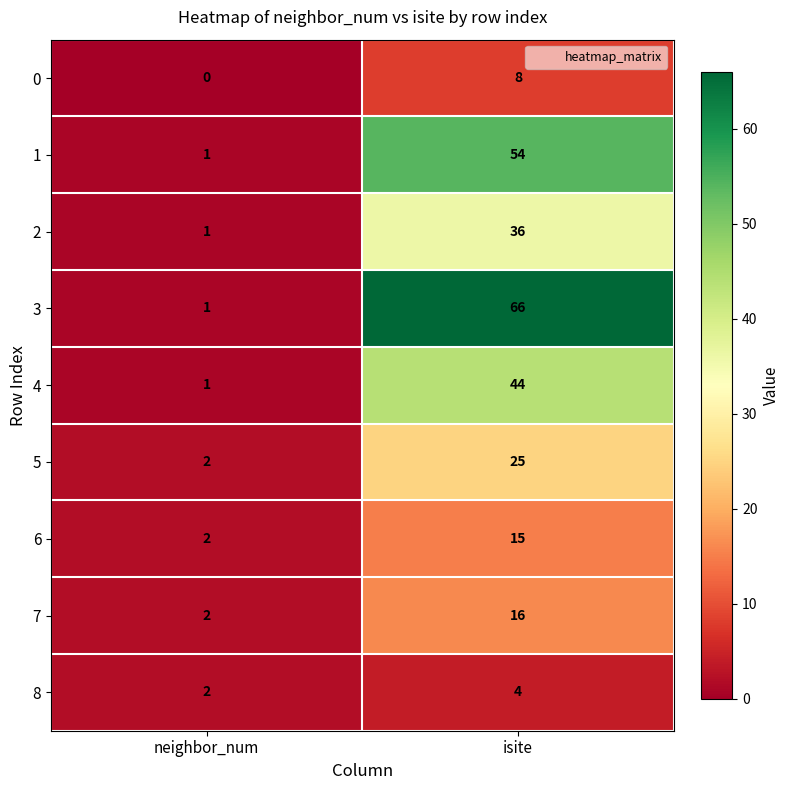

How many data points does each series have?

2